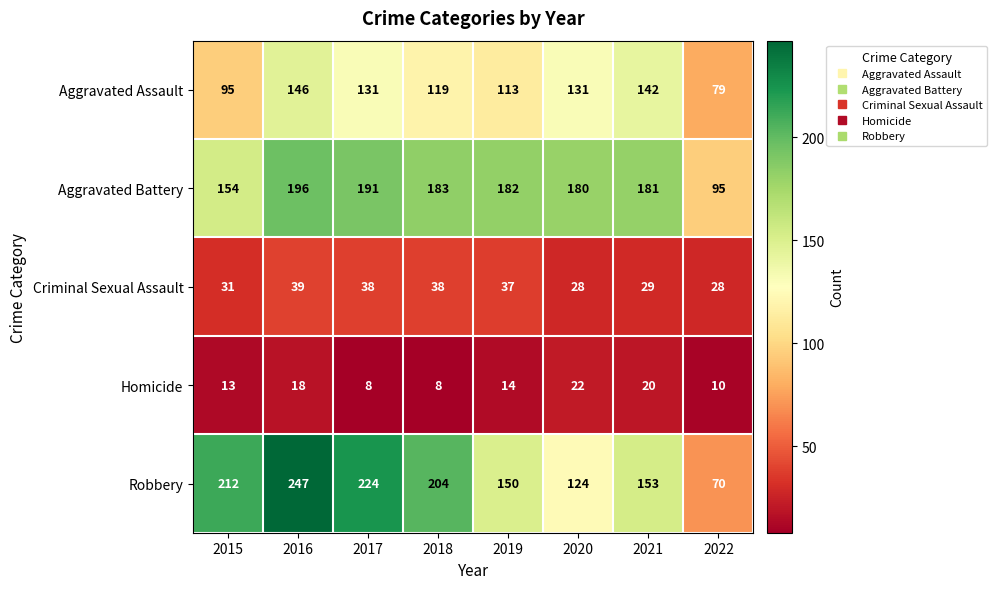

Is it true that Criminal Sexual Assault equals 28 at 2022?

True